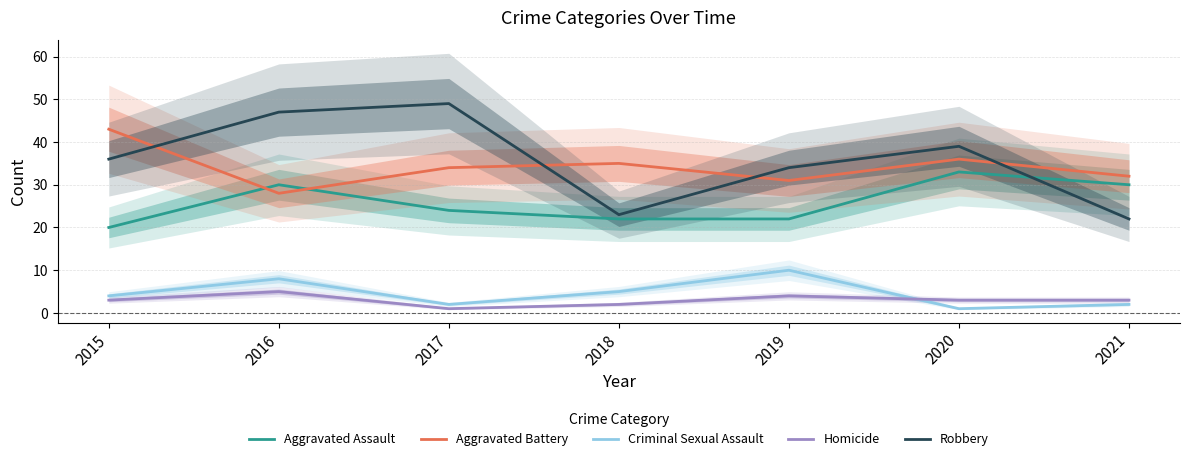

Between 2016 and 2021, which is larger?

2016